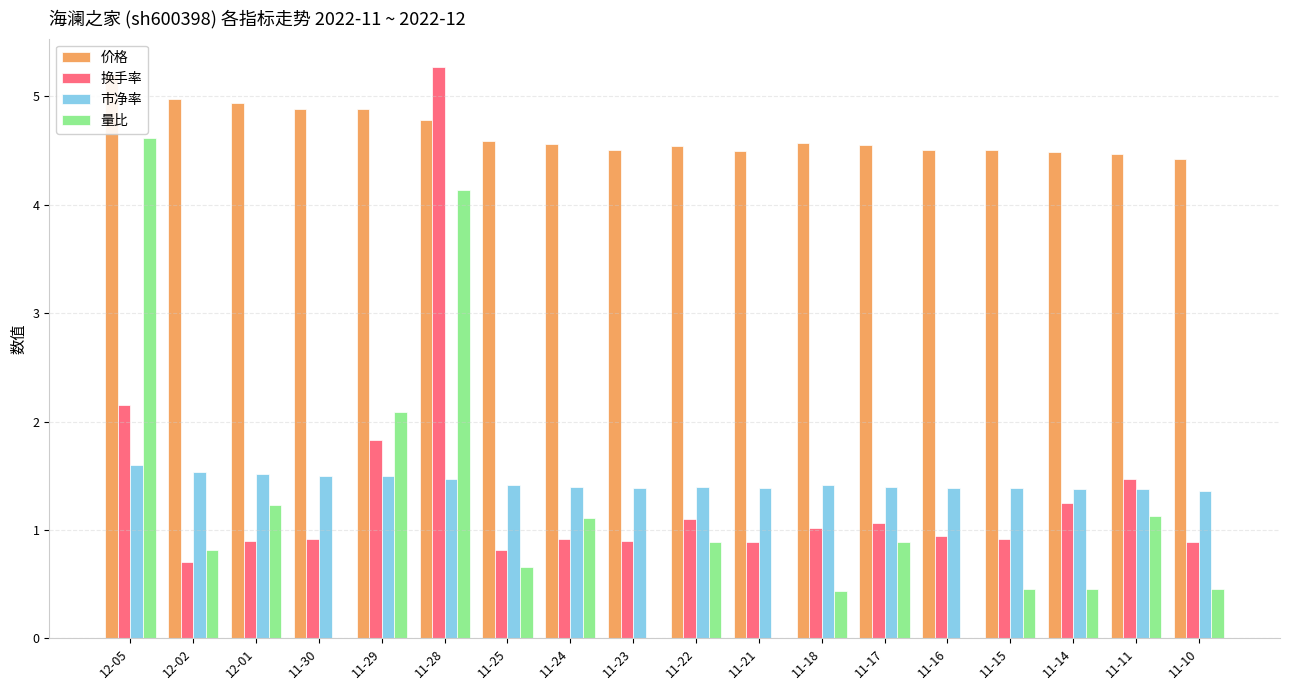

What is the sum of all 市净率 values?

25.8